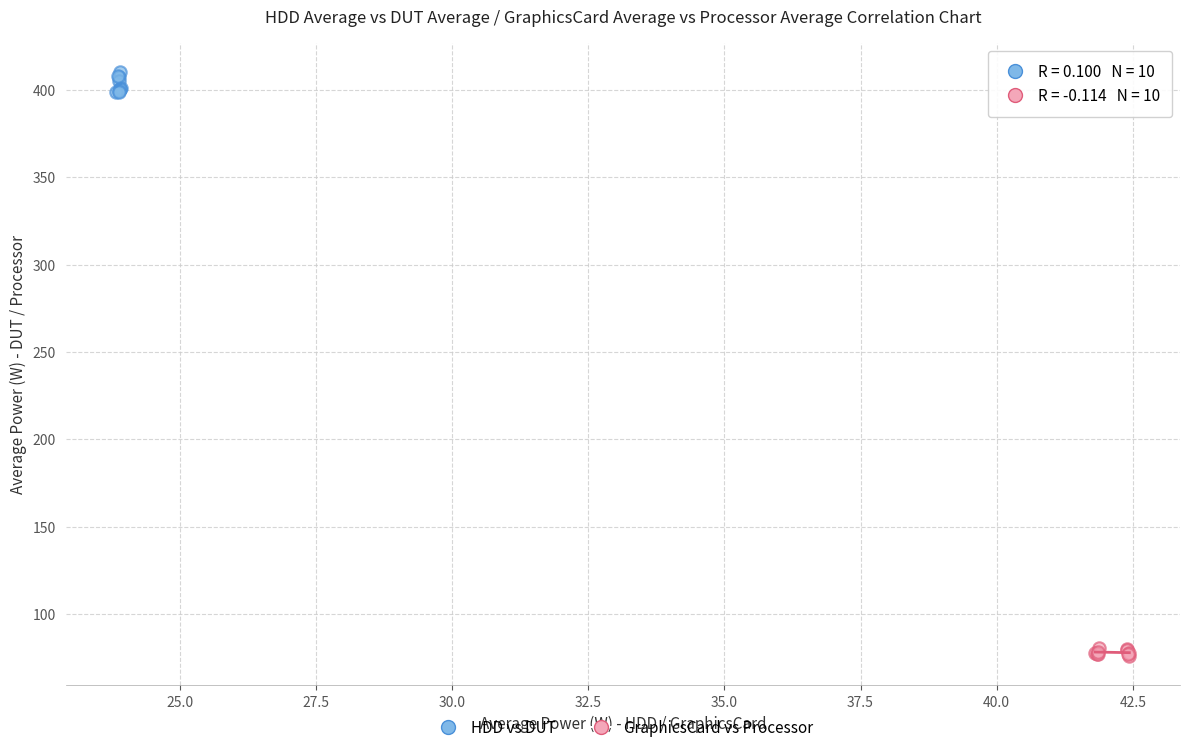

Which series reaches the minimum Y coordinate?

GraphicsCard vs Processor